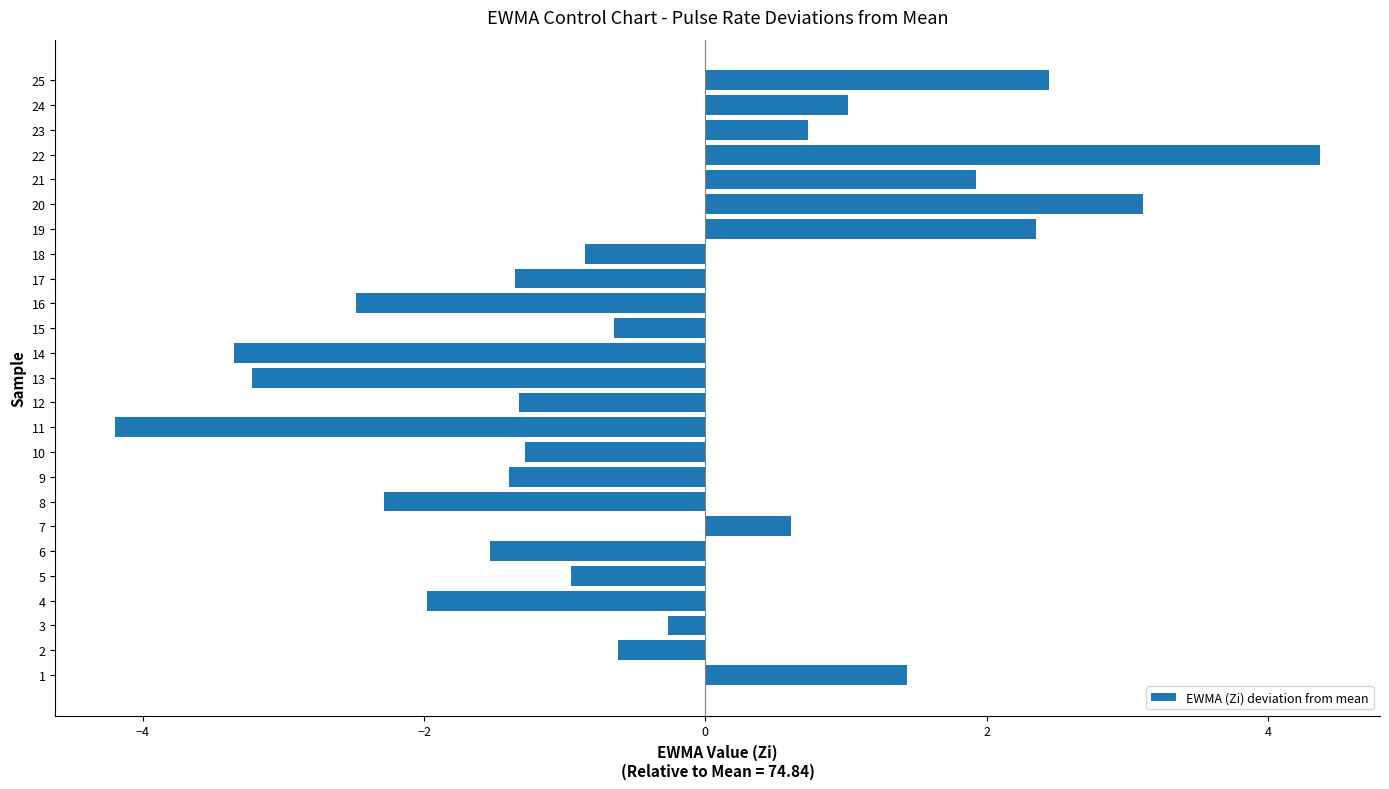

Which has a higher value, 15 or 4?

15